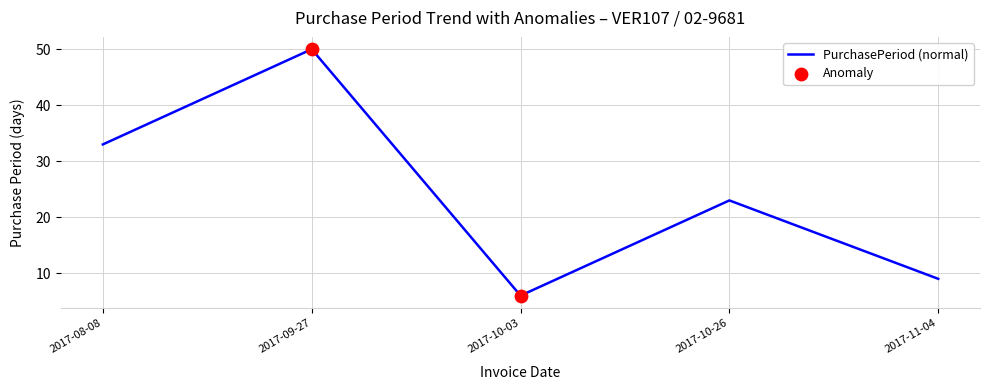

Approximately how many times larger is the value at 2017-10-26 compared to 2017-10-03?

3.8